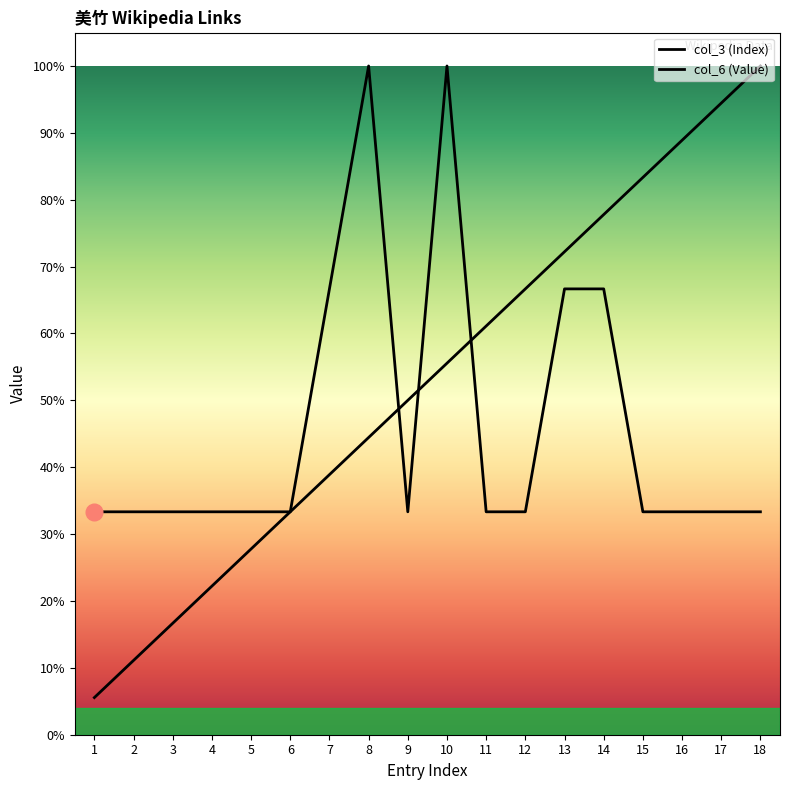

Is the value of col_3 (Index) at 16 greater than the value of col_6 (Value) at 15?

Yes